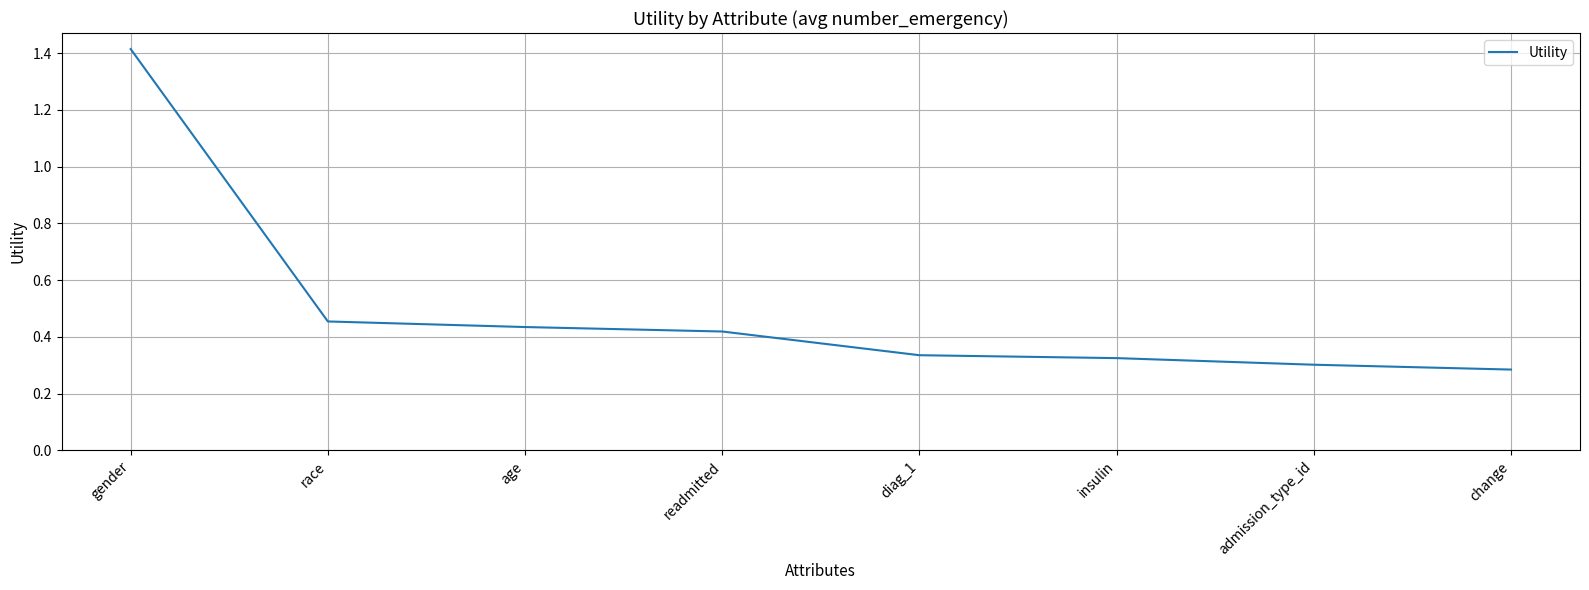

The value at readmitted is 0.2. True or false?

False